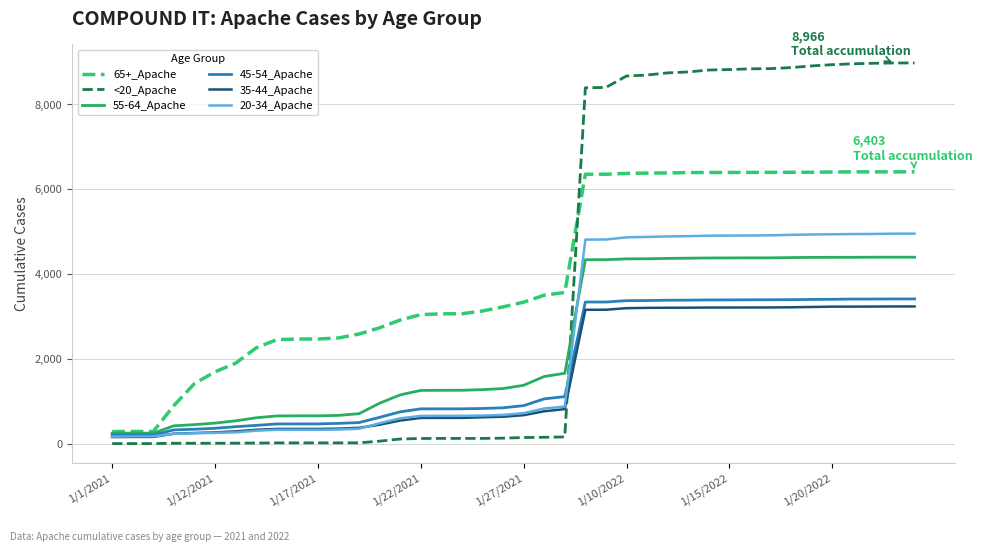

Which series has the largest range (max minus min)?

<20_Apache